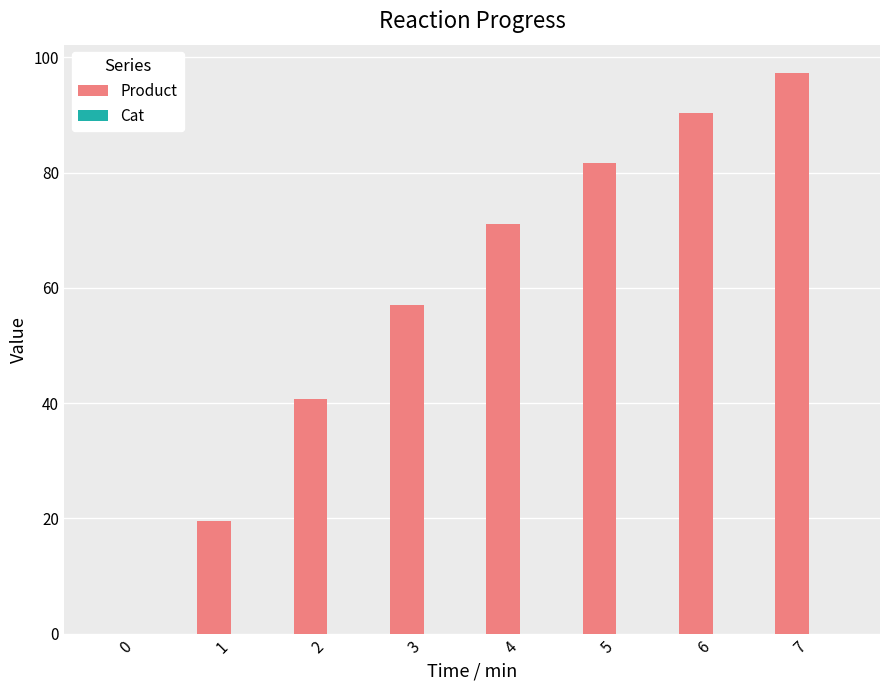

How many series are shown in this chart?

2